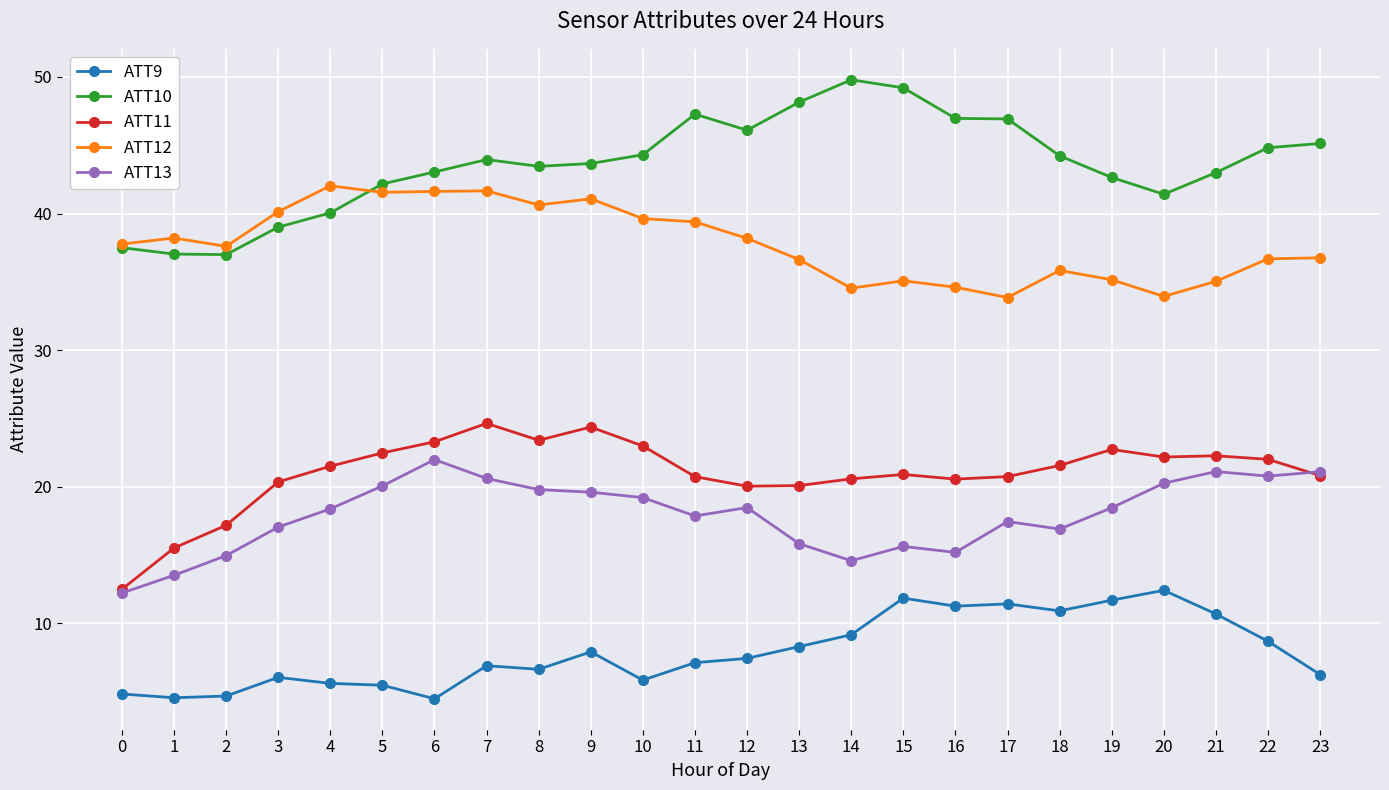

What is the total value across all series at 18?

129.4